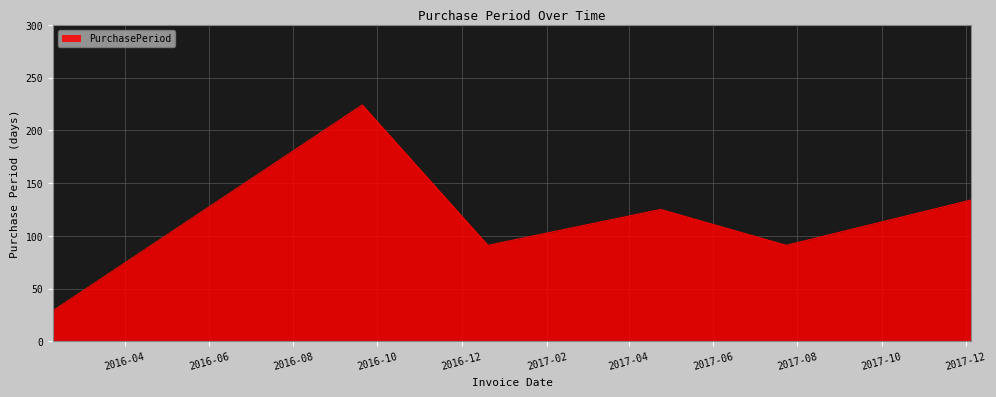

How many distinct data groups are displayed?

1